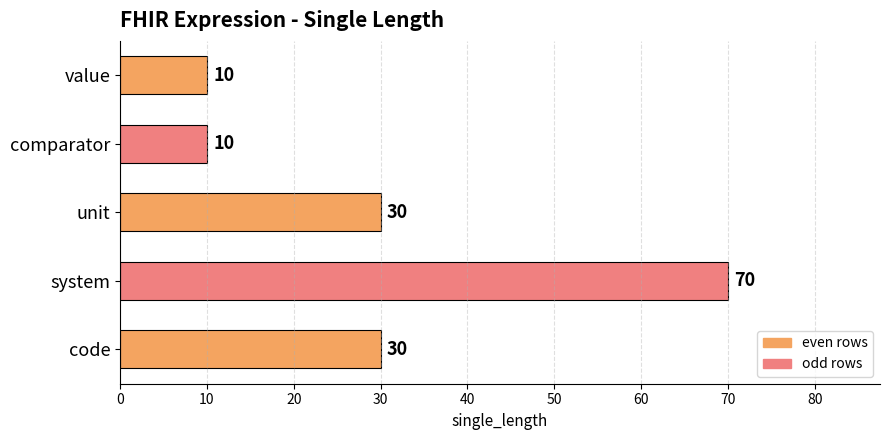

Count the number of data series in this chart.

1